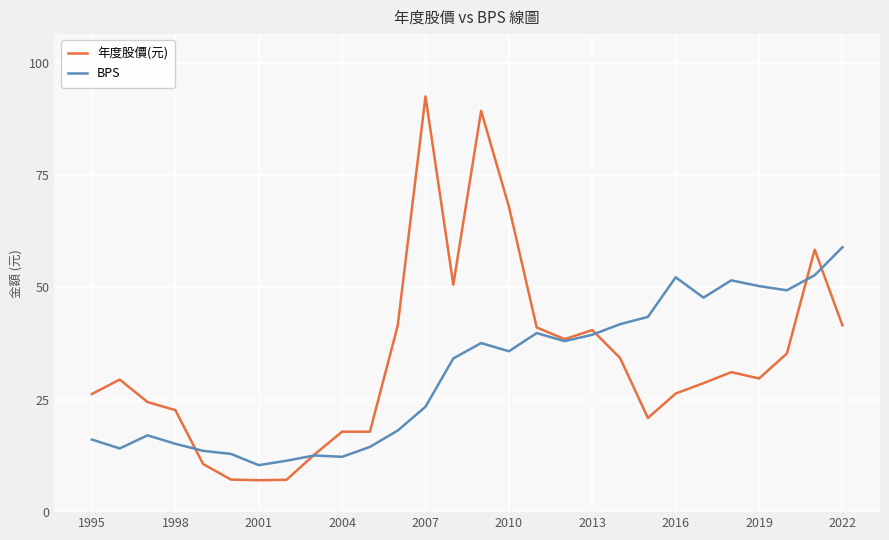

What is the value of the 年度股價(元) point at the 25th from the left?

29.8